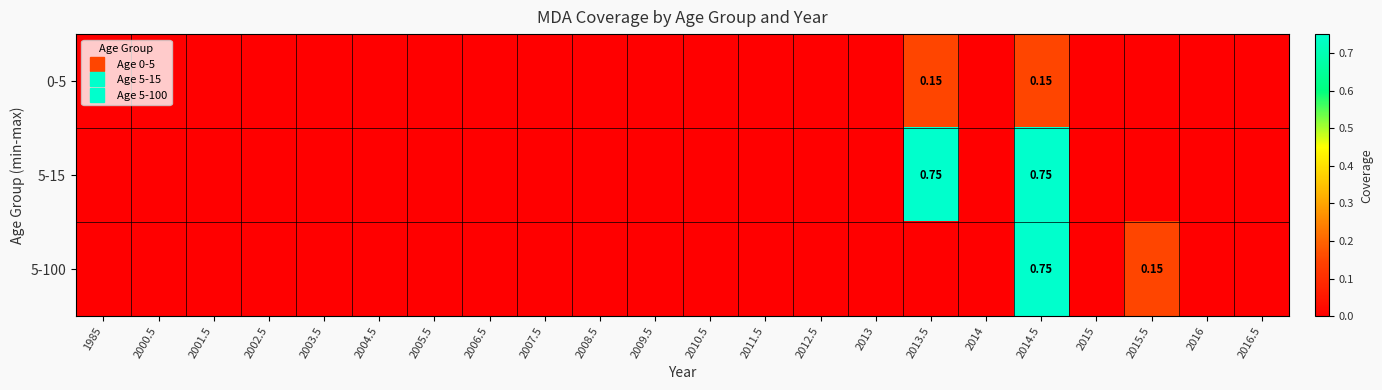

List the series in order of their overall mean, lowest first.

0-5, 5-100, 5-15